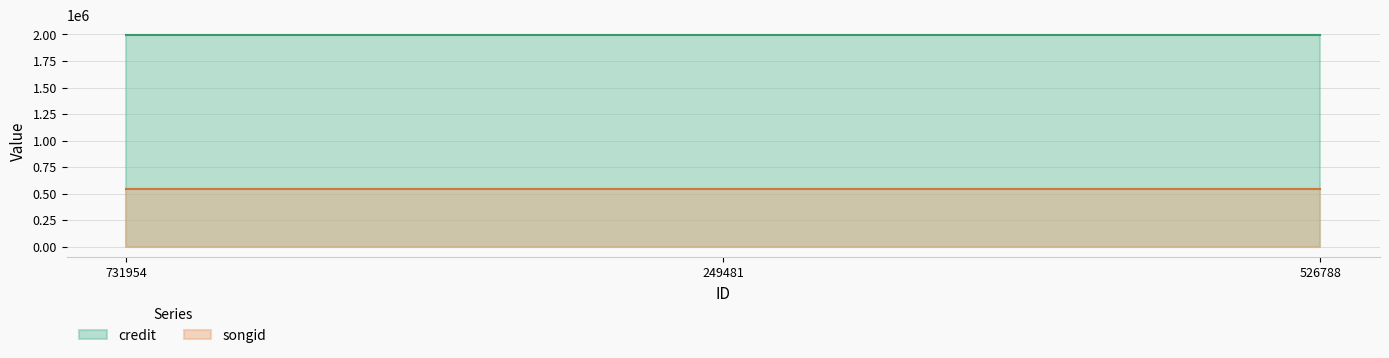

Between 526788 and 249481, which is larger?

526788